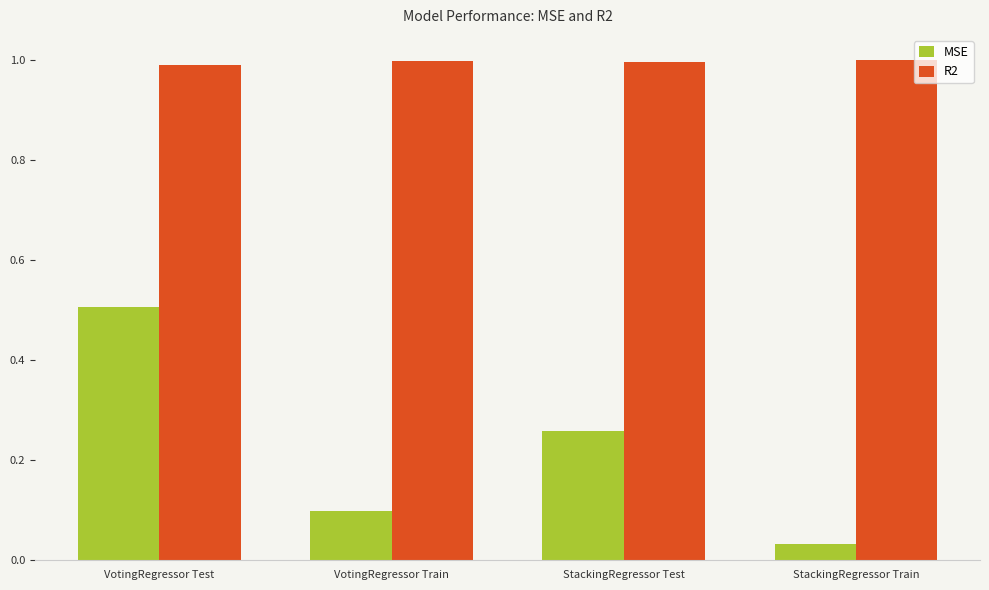

How many bars are there in total?

8